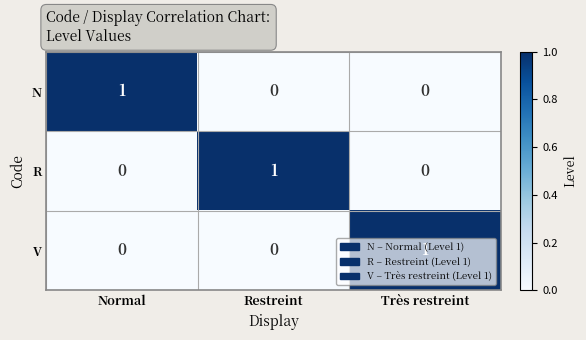

The value of R at Normal is 0. True or false?

True